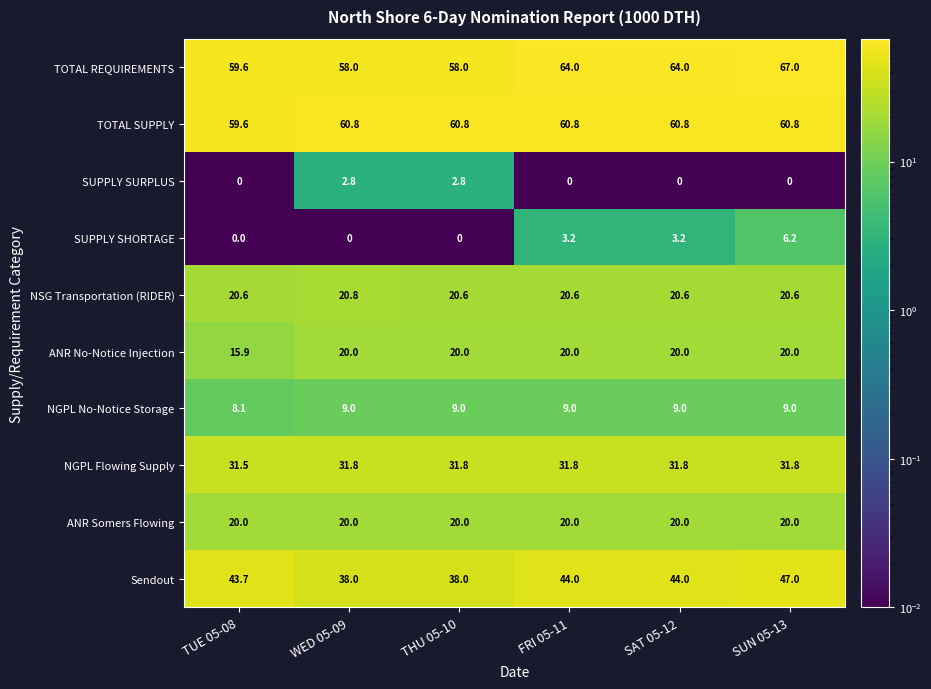

What is the spread (max minus min) of values at SAT 05-12?

64.0